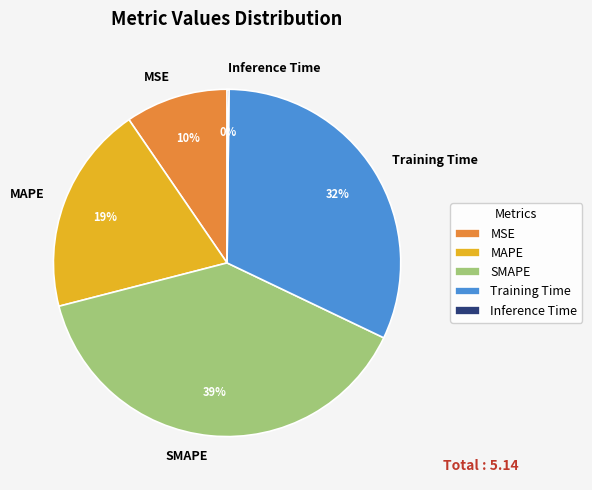

Which category has the biggest portion of the pie?

SMAPE